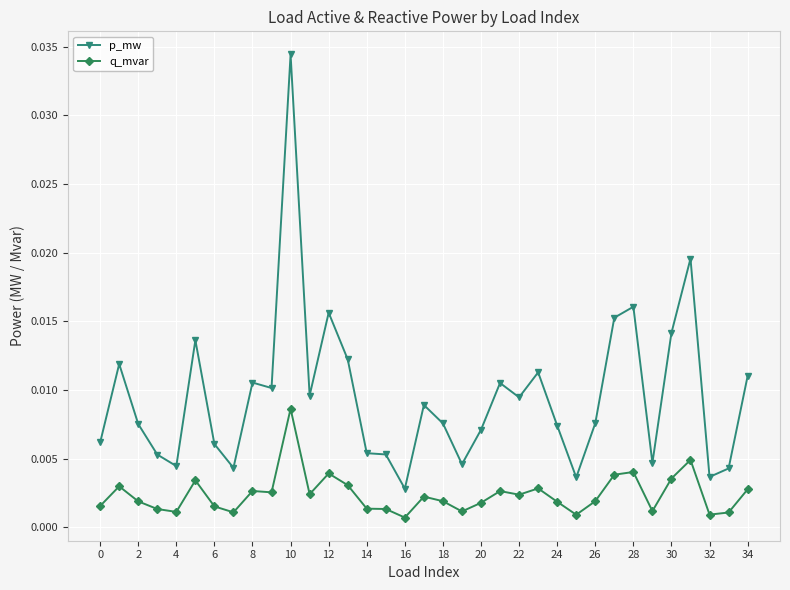

True or false: p_mw and q_mvar intersect in this chart.

False